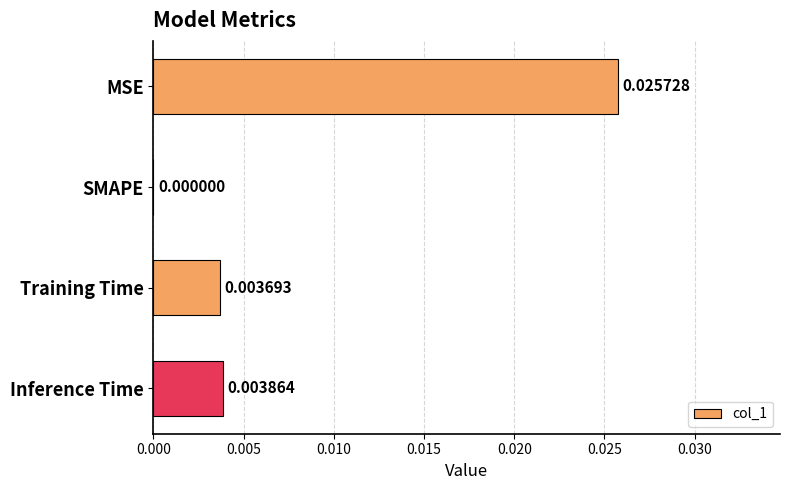

Which category has the highest value across all series?

MSE